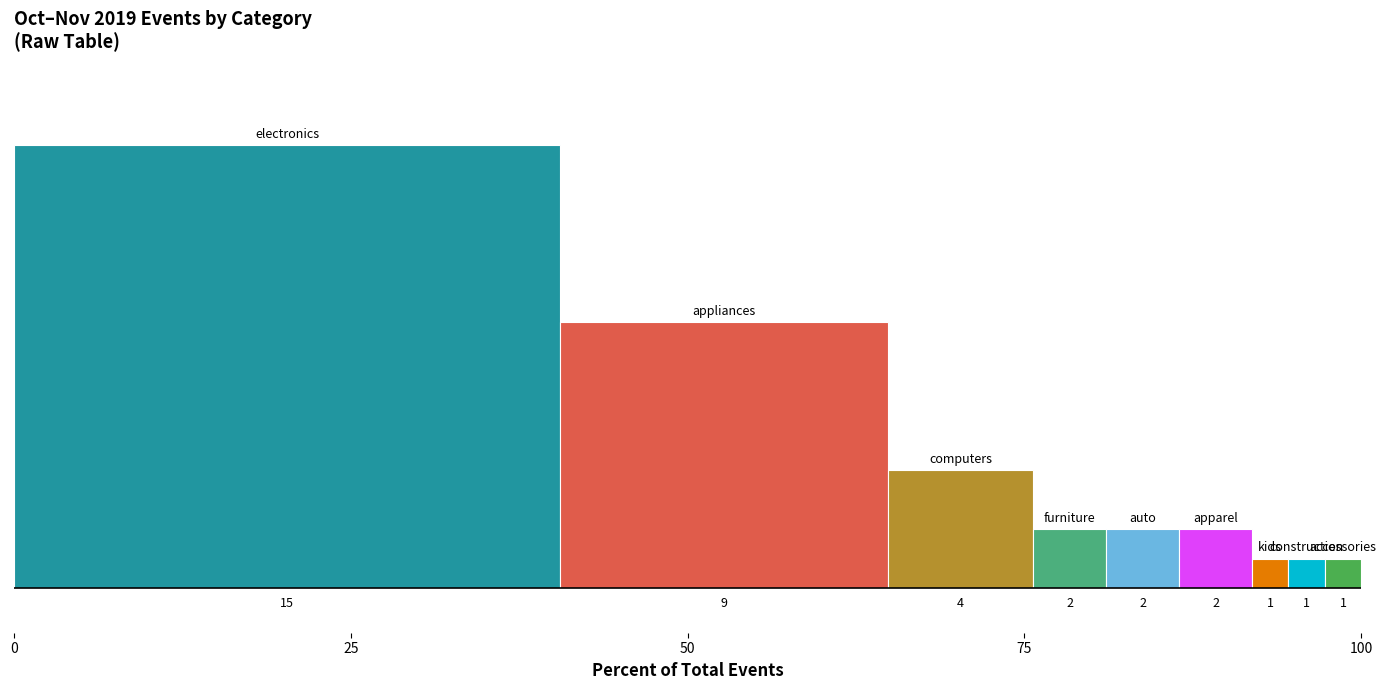

What is the difference between the highest and lowest values at 75?

14